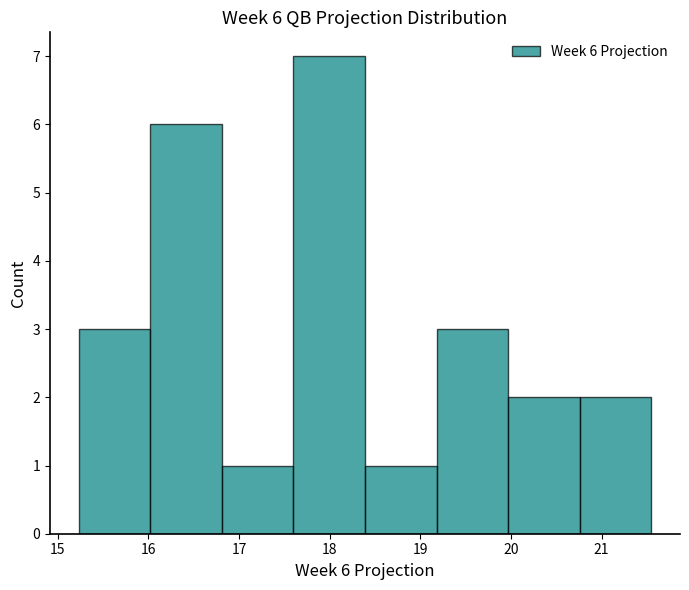

Over which range of the x-axis is the bar tallest?

17.60 to 18.39